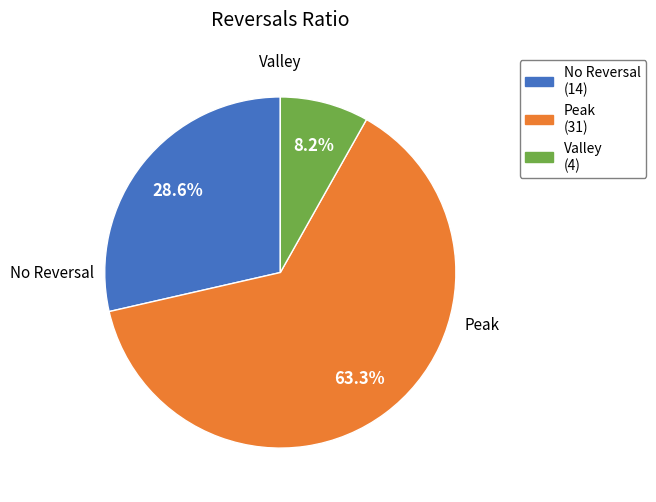

Which has a higher value, Peak or Valley?

Peak